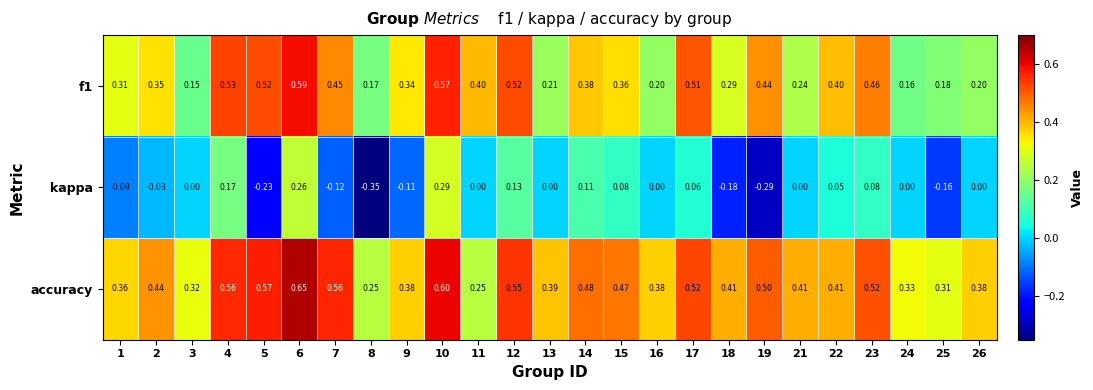

Which series has the largest total across all categories?

accuracy